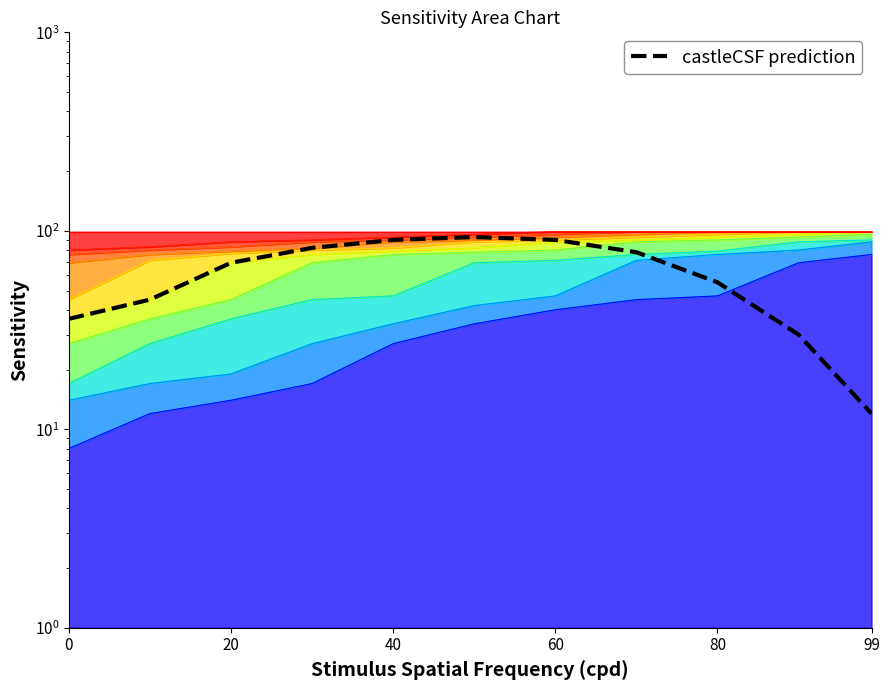

Which has a higher value, 20 or 40?

40